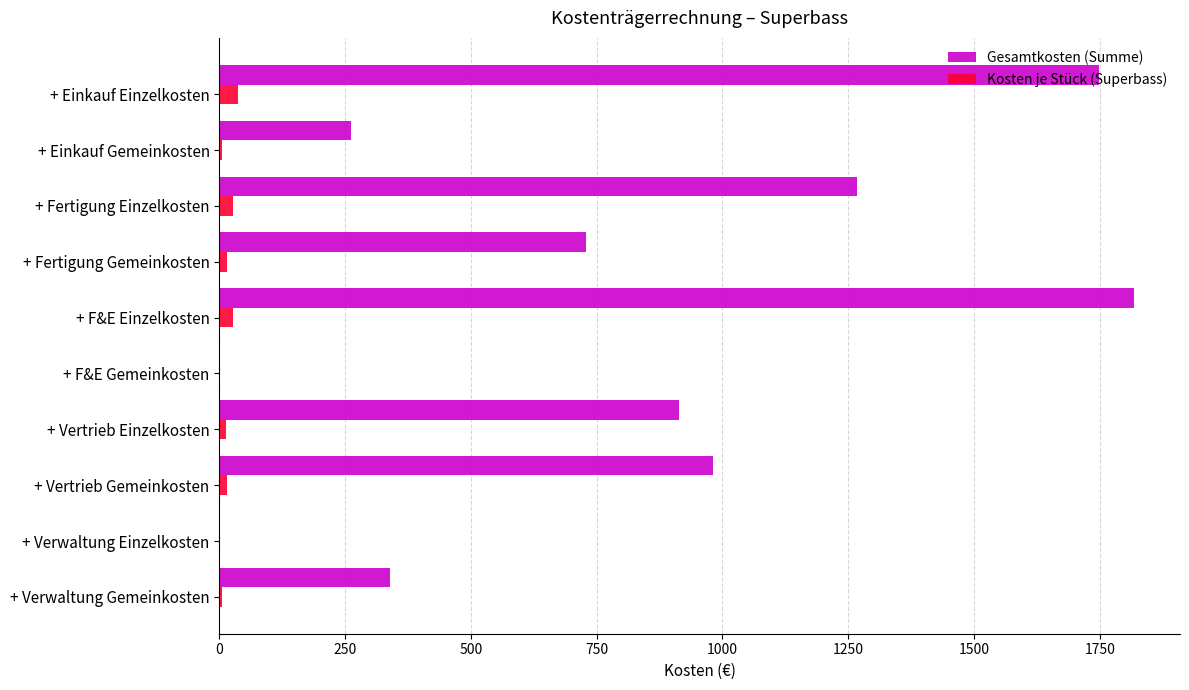

Between + Einkauf Gemeinkosten and + F&E Gemeinkosten, which series saw the biggest shift?

Gesamtkosten (Summe)